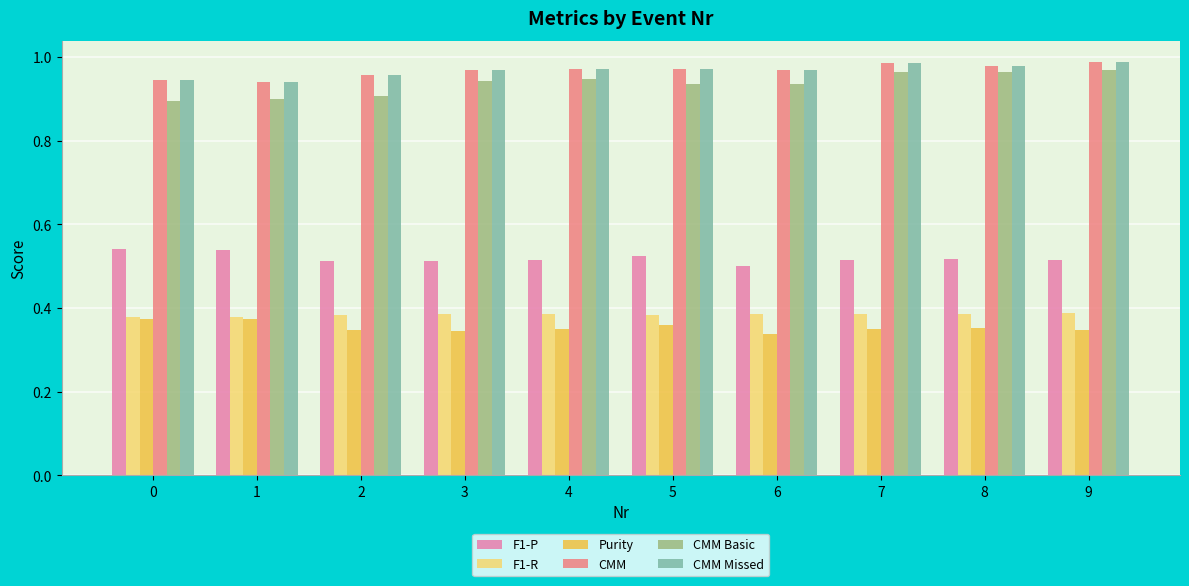

The F1-P series shows 0.1 at 0. True or false?

False